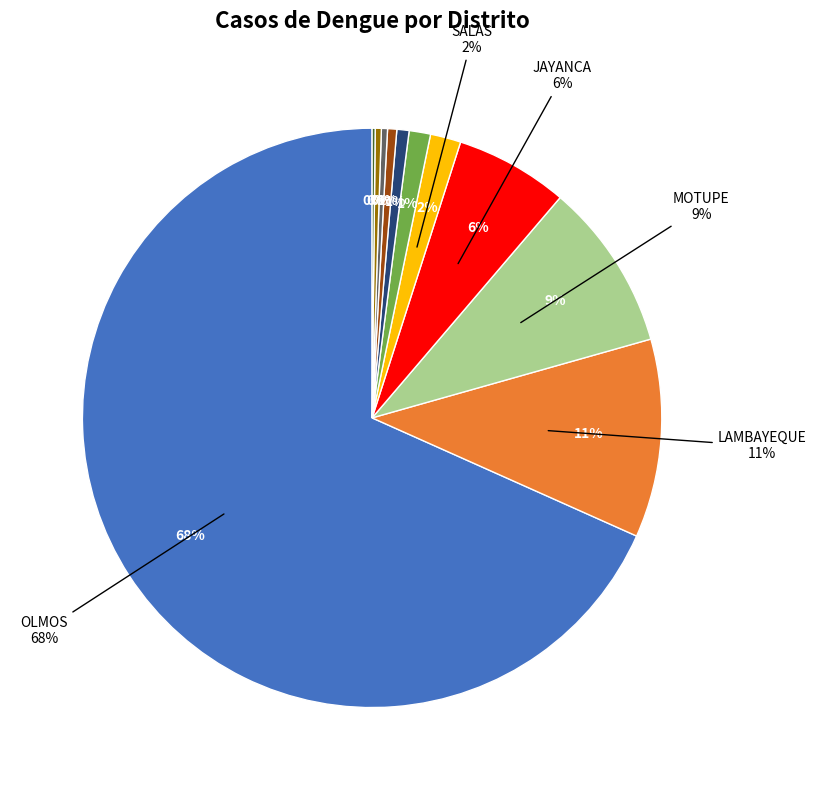

Count the number of slices in the pie.

11